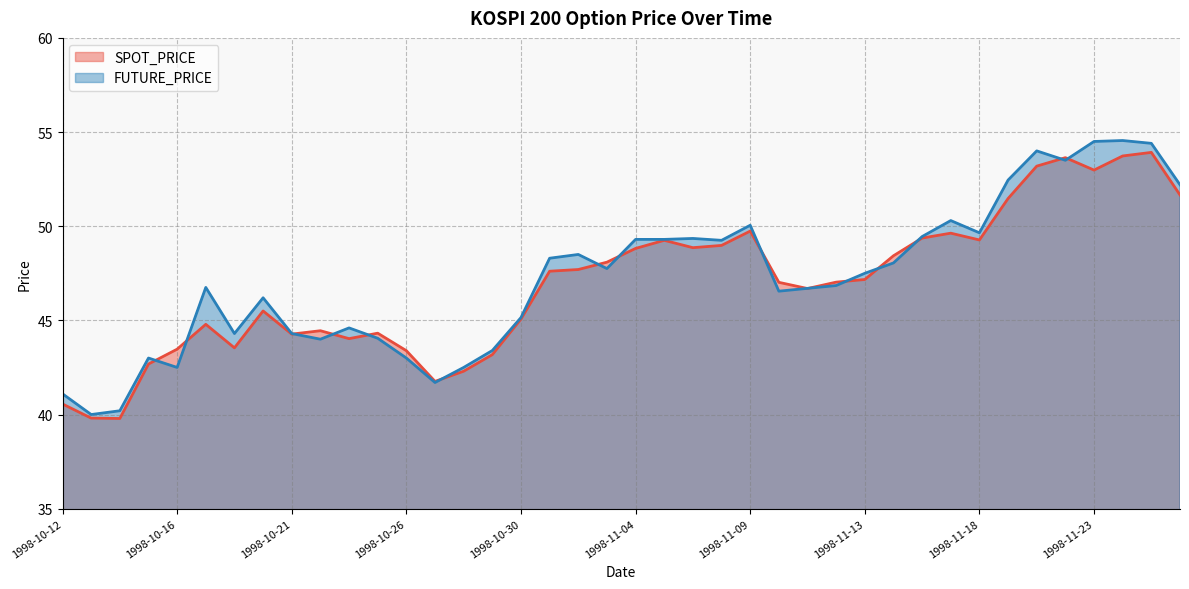

At which label is SPOT_PRICE closest to 46?

1998-10-20